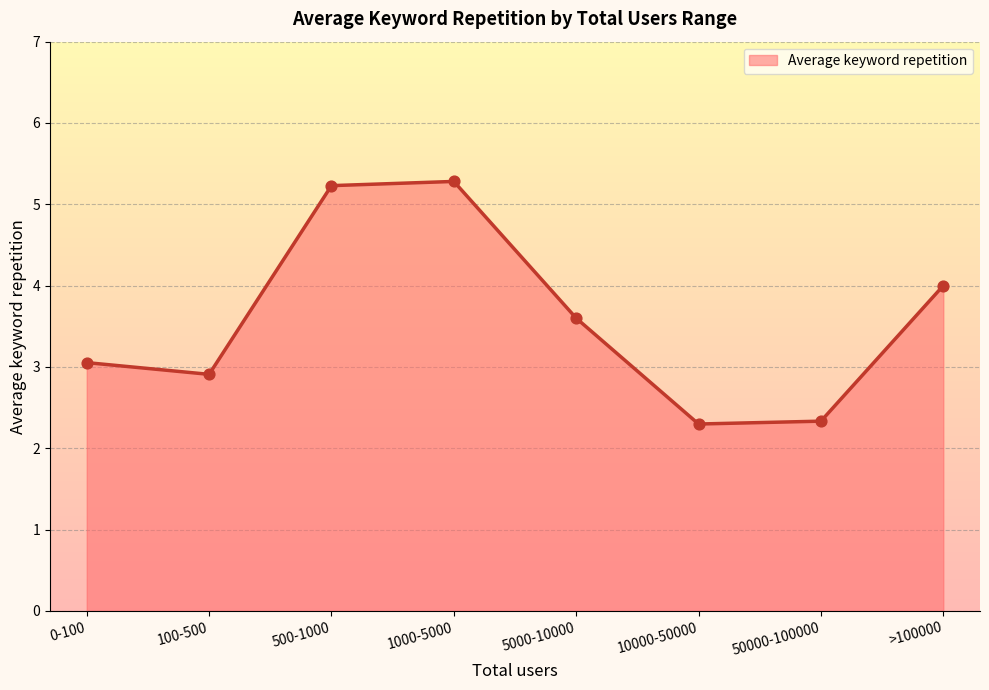

Approximately how many times larger is the value at 1000-5000 compared to 500-1000?

1.0